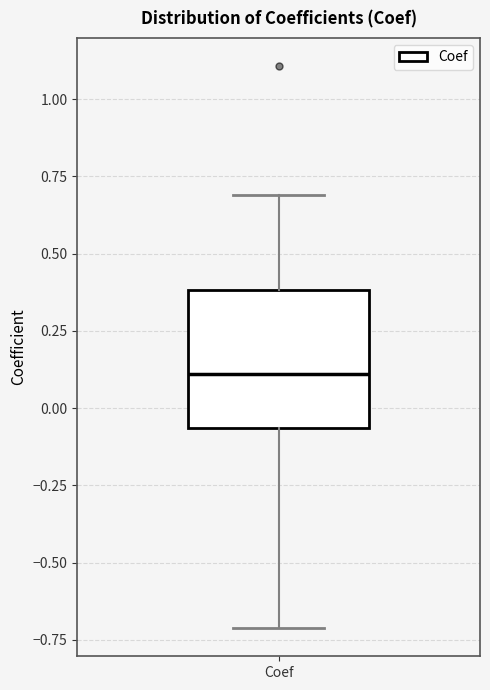

Where is the lower edge of the box for Coef on the y-axis? The values are not printed on the chart, so give them approximately, as read against the axis.

-0.05